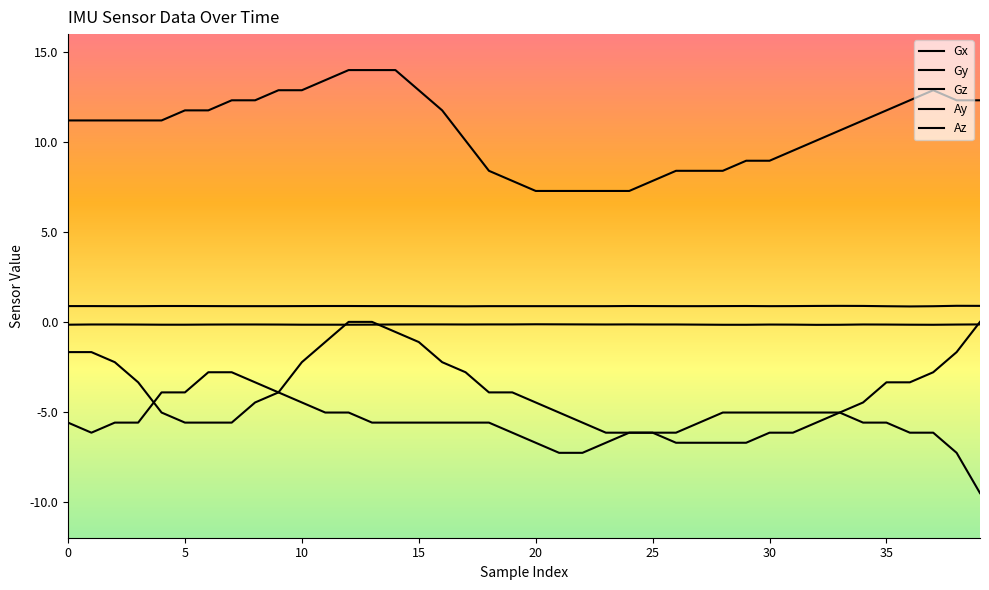

What is the value of the Gz point at the 8th from the left?

12.3